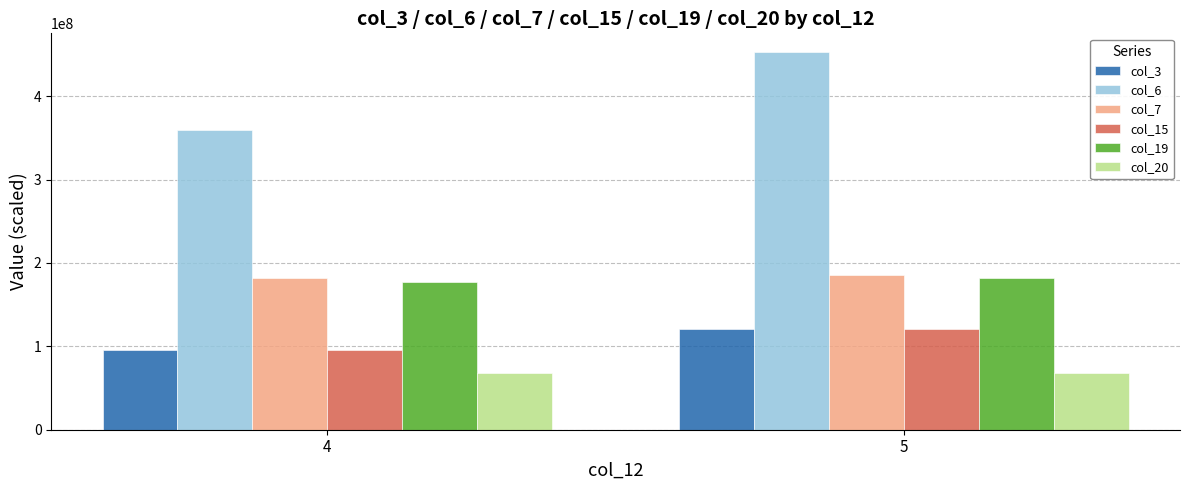

What is the minimum value for col_20?

68134700.4